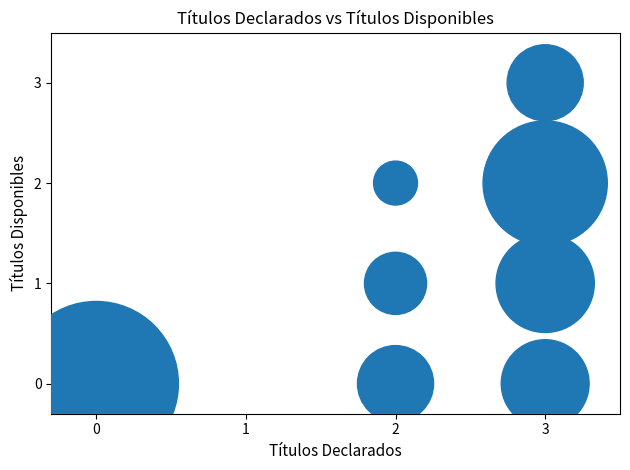

What is the range of X values (max minus min)?

3